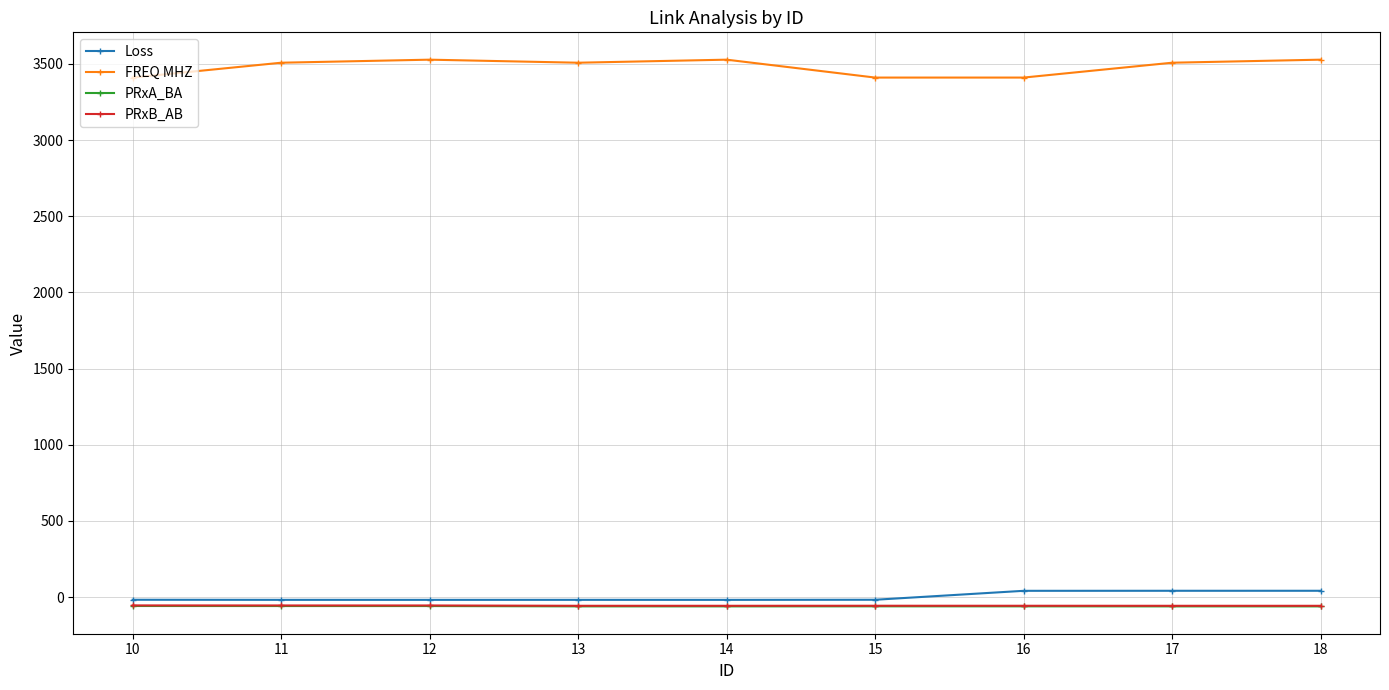

The value of FREQ MHZ at 16 is 5928.8. True or false?

False